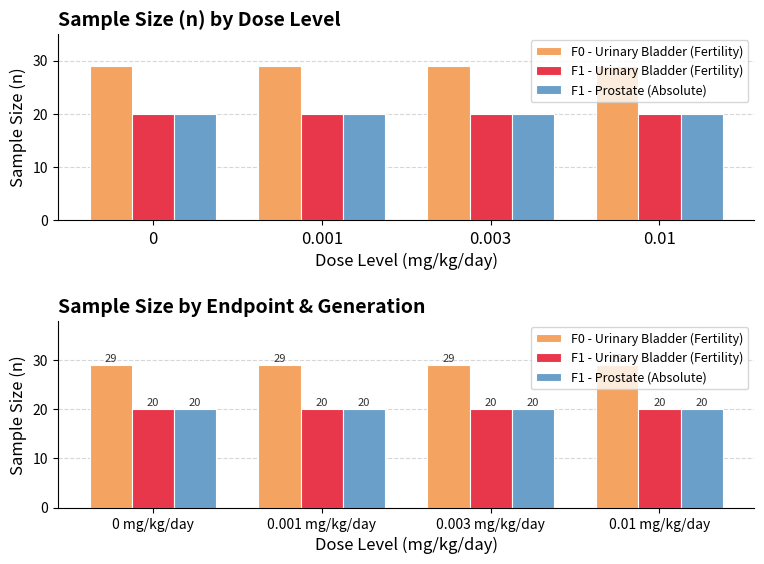

How many bars are there in total?

12